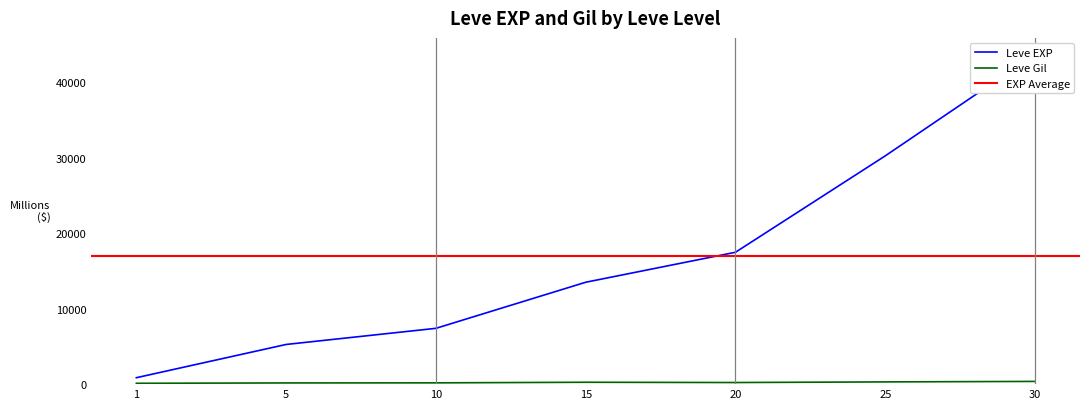

What is the average value of the Leve EXP series?

15590